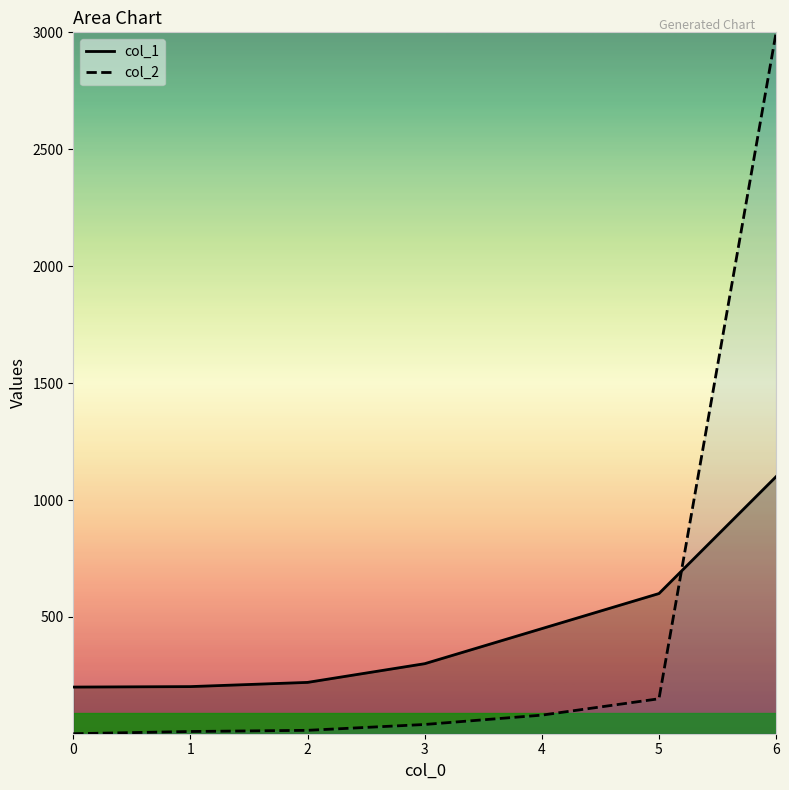

True or false: col_1 has a value of 200.0 at 0.

True